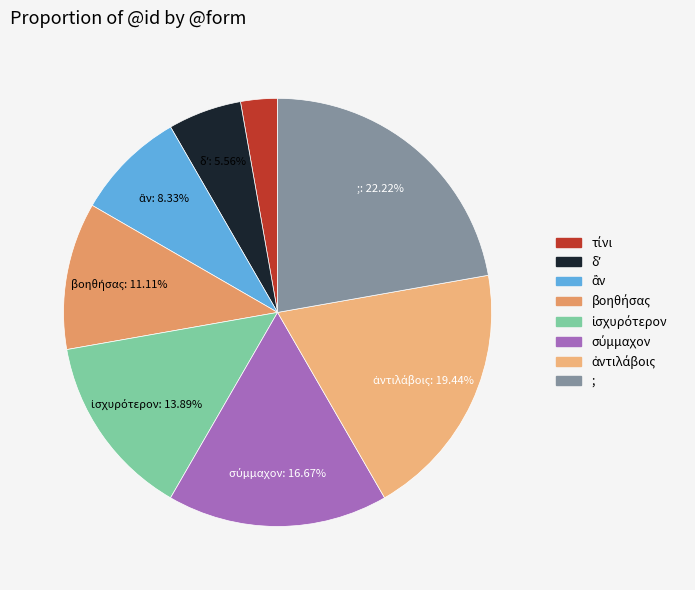

Does ἂν represent more than half of the total?

No